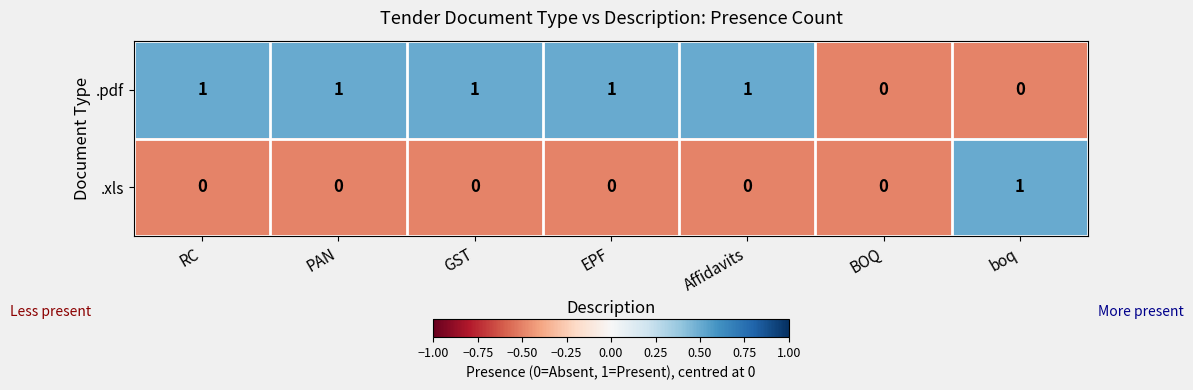

Which series changed the most between EPF and BOQ?

.pdf